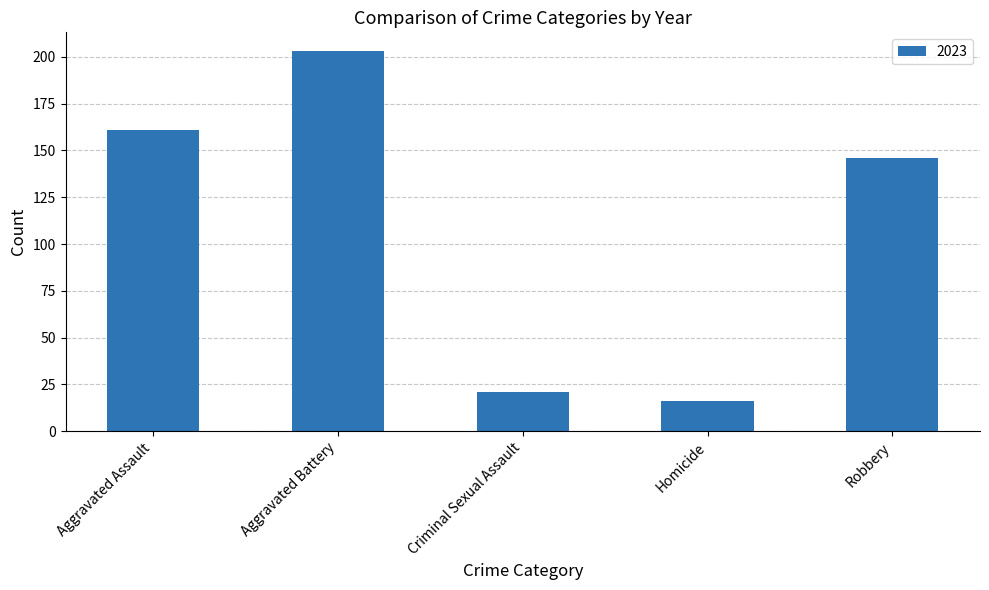

What value does the data have at Aggravated Battery?

203